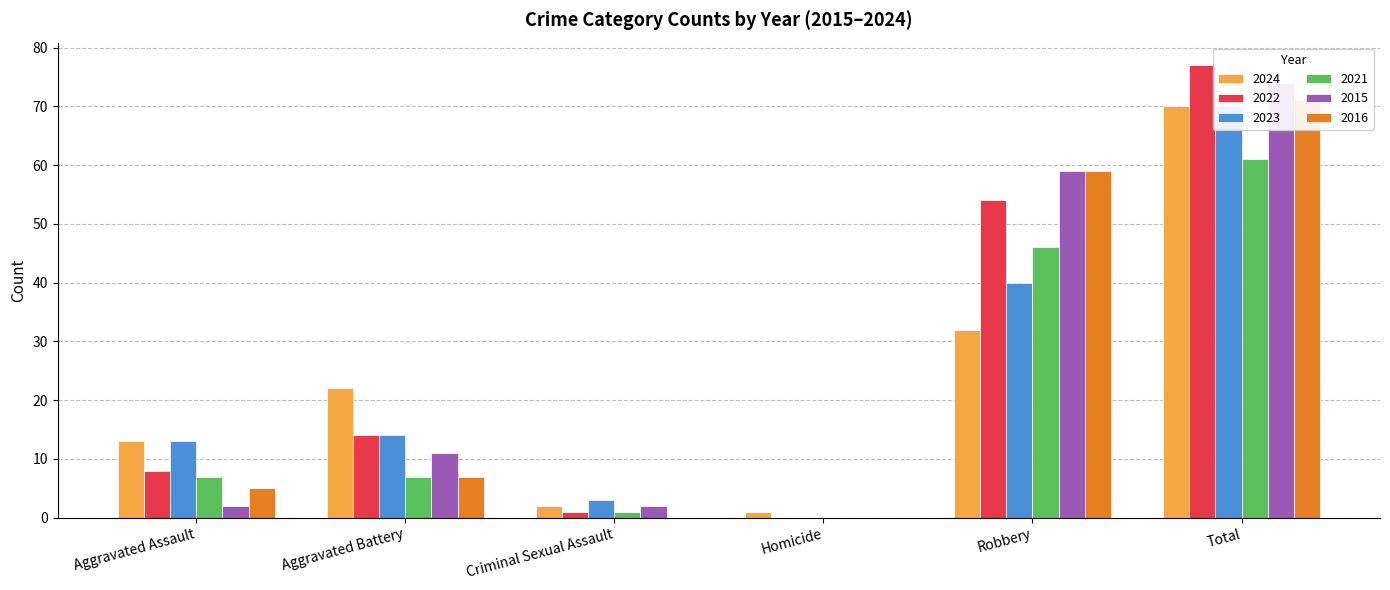

Which series has the largest range (max minus min)?

2022